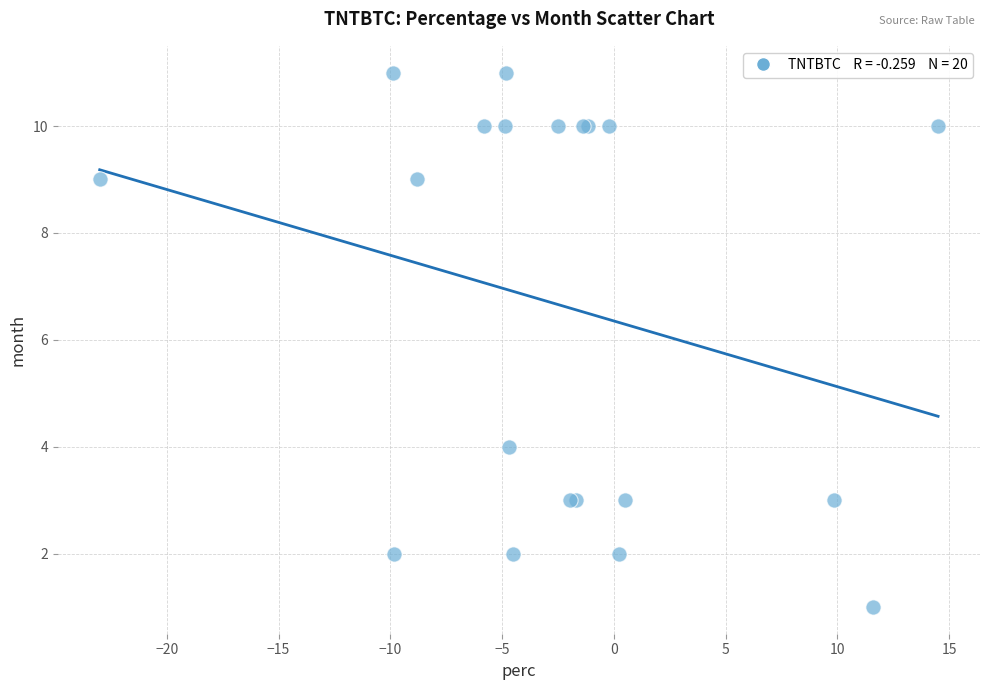

What Y value in the scatter plot is closest to 6?

4